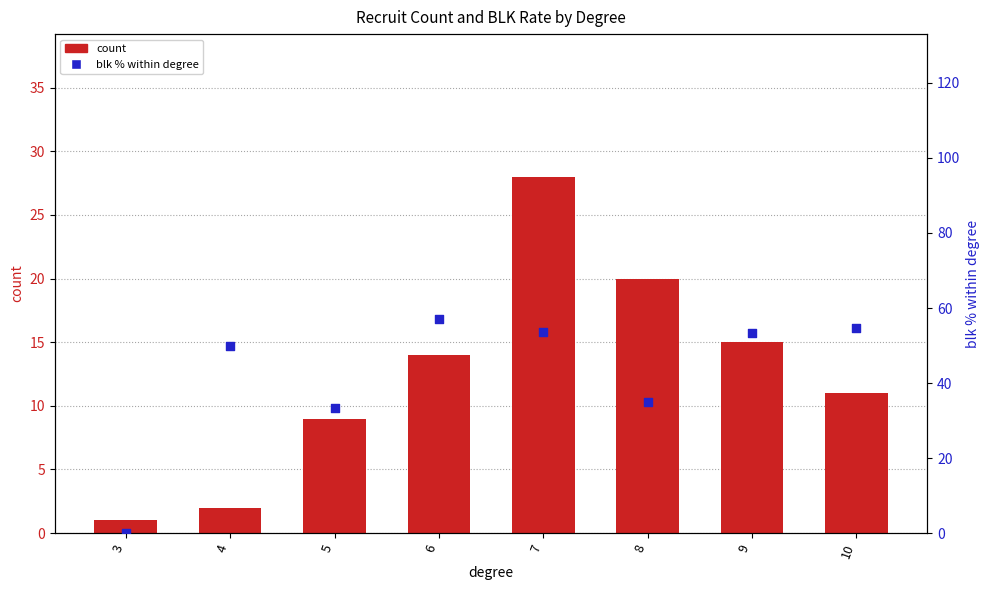

Which series contains the highest Y value?

blk % within degree